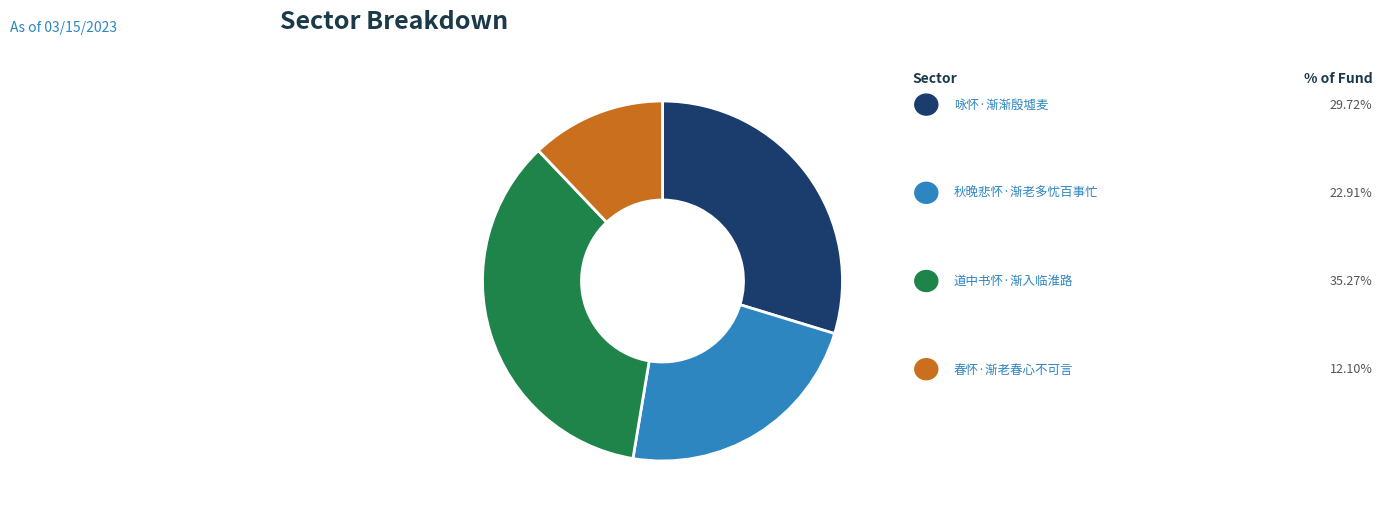

Is there any slice that represents more than half of the pie?

No